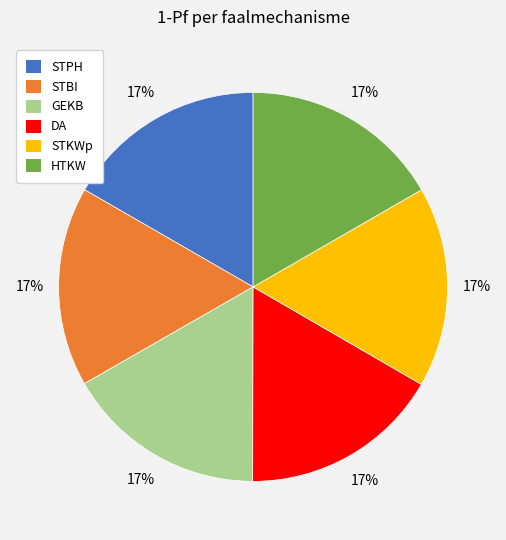

How many slices are in this pie chart?

6